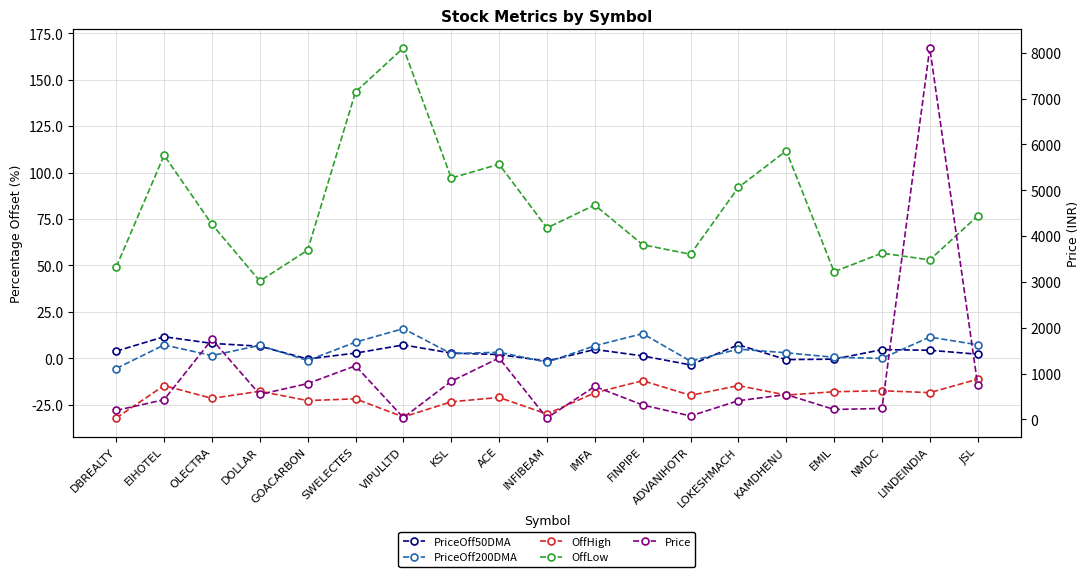

At which label is Price closest to 4067?

OLECTRA